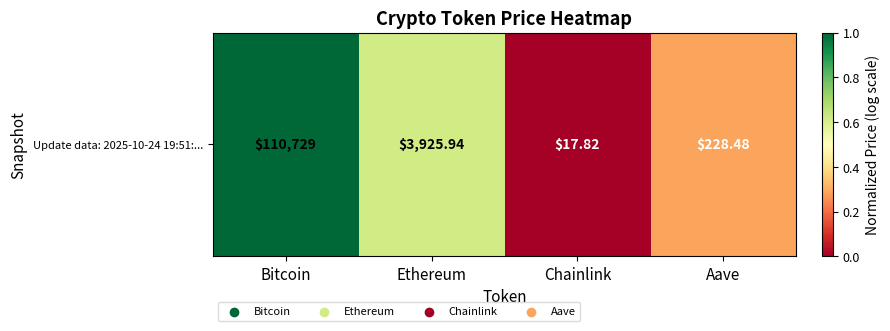

What is the maximum value shown in the chart?

1.0